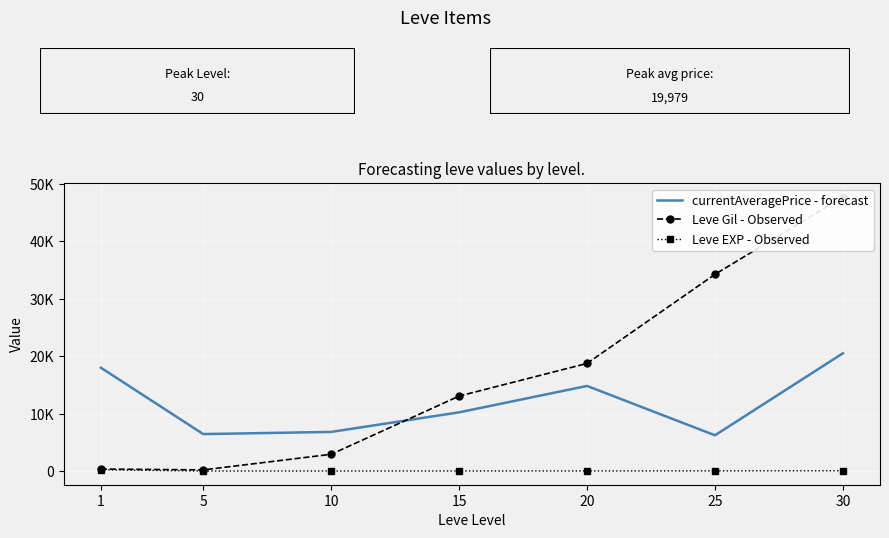

True or false: Leve Gil - Observed has more than 1 points higher than both neighbors.

False